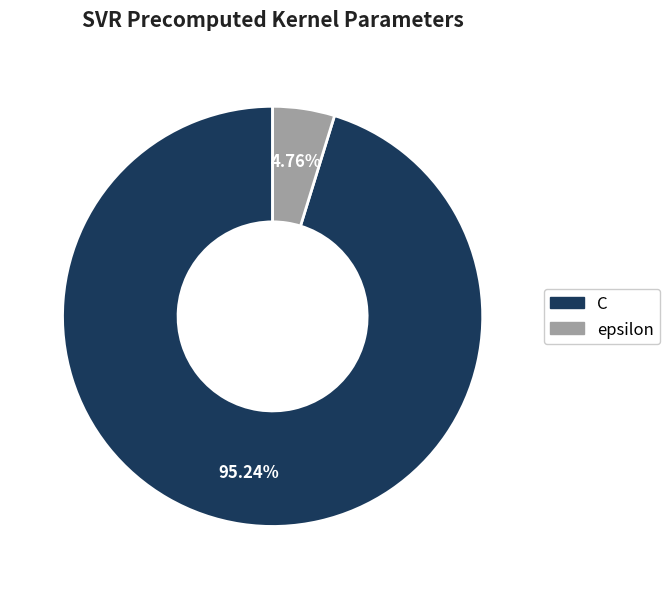

To the nearest percent, what is the difference between the epsilon and C slice percentages?

90%